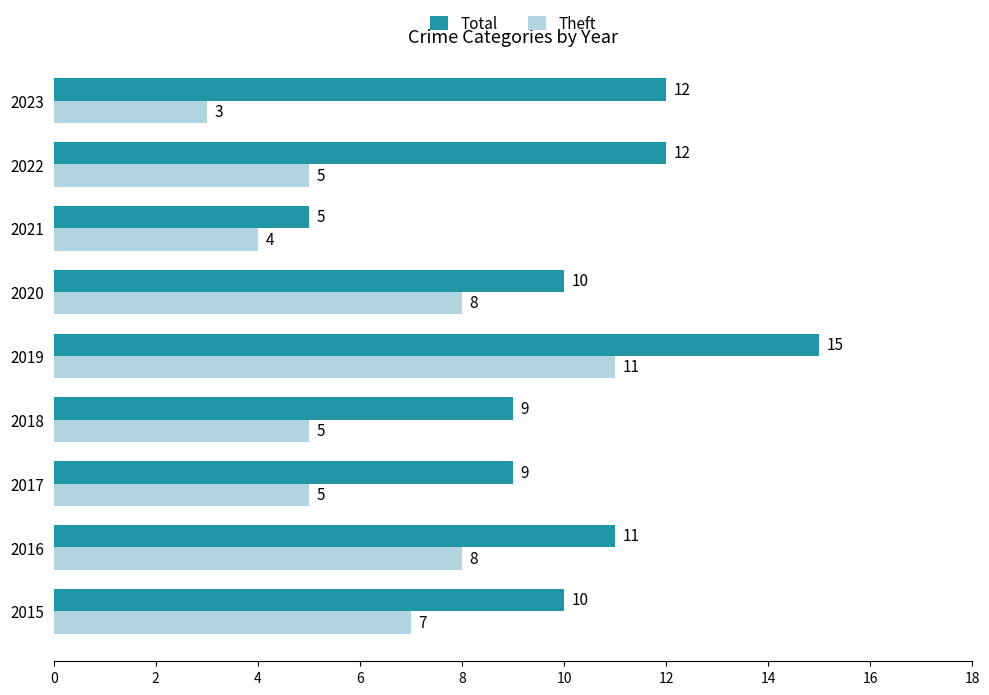

Which category has the highest value in the Total series?

2019